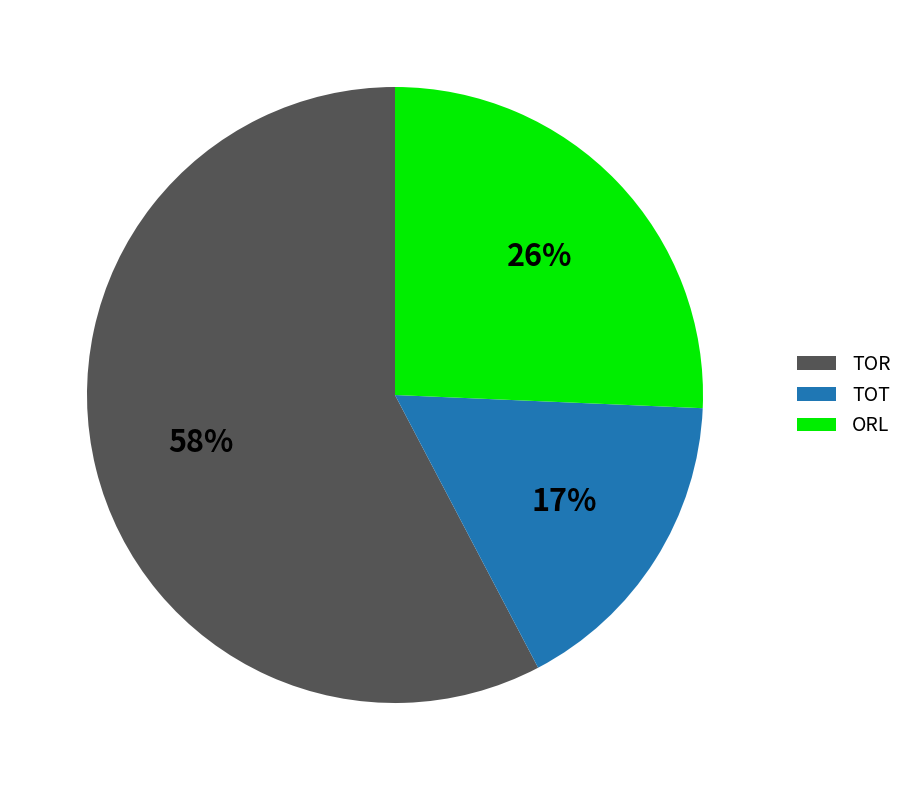

What is the smallest slice in the pie chart?

TOT